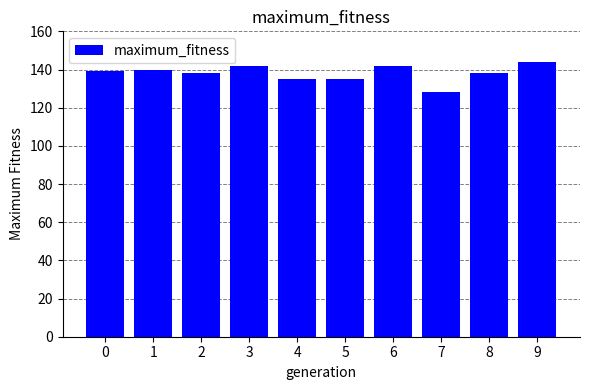

Count the values in the range 135 to 142.

8